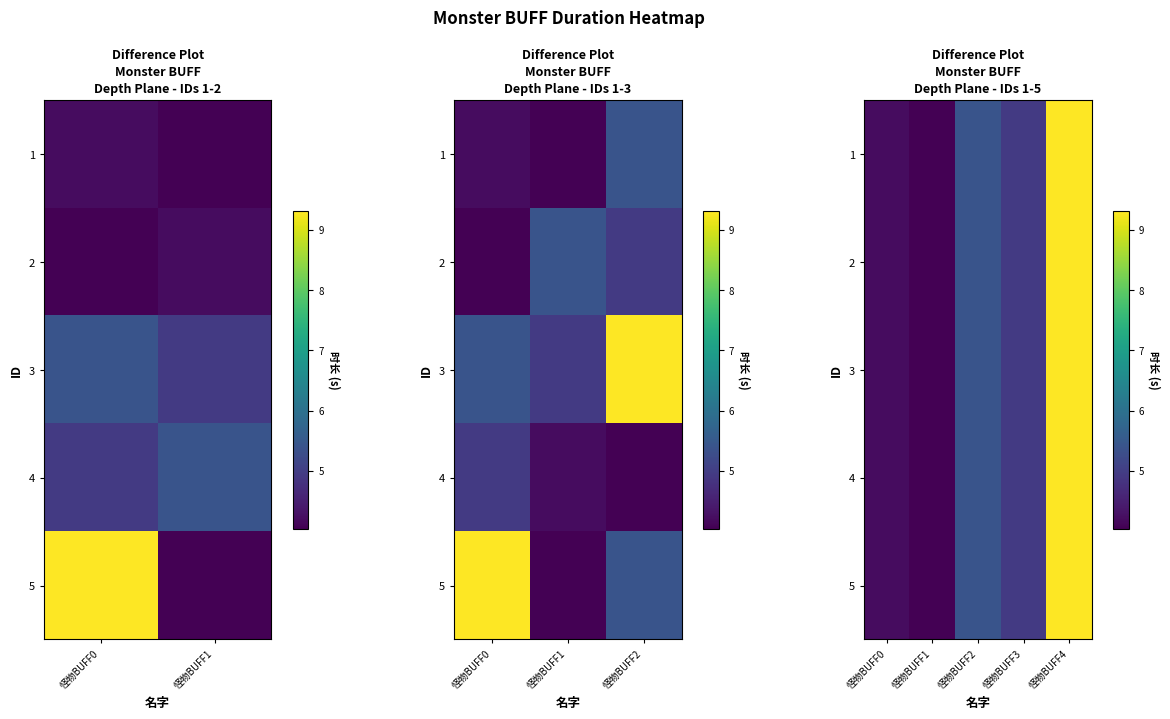

Where is 3 nearest to the value 6?

怪物BUFF2